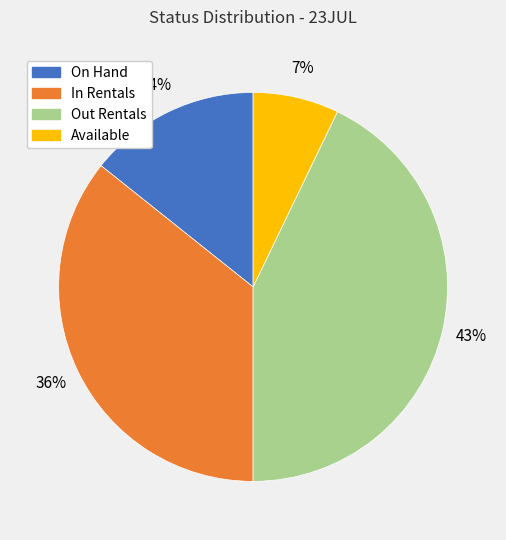

Between On Hand and In Rentals, which is larger?

In Rentals